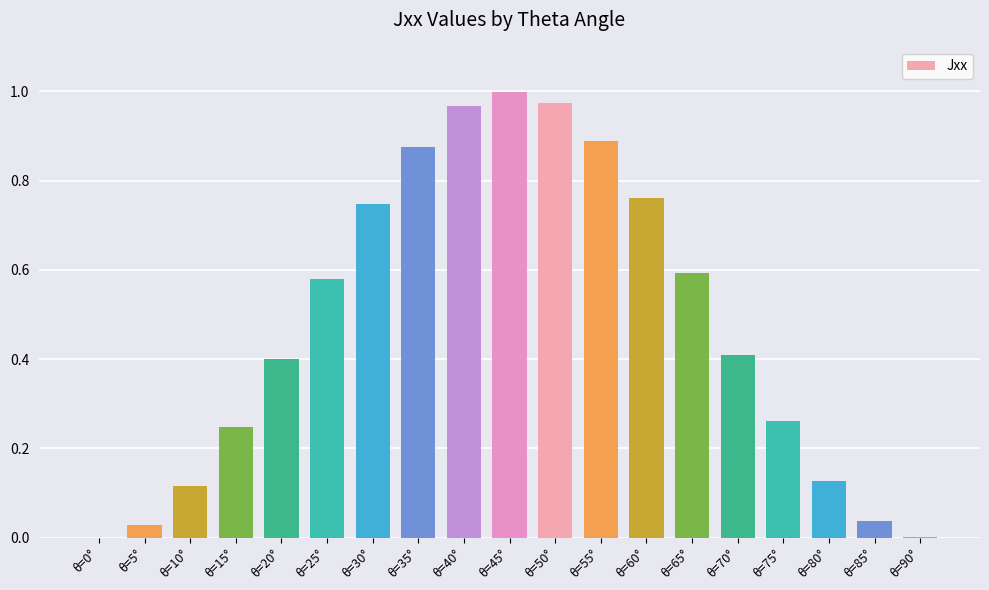

What is the sum of all values?

9.0